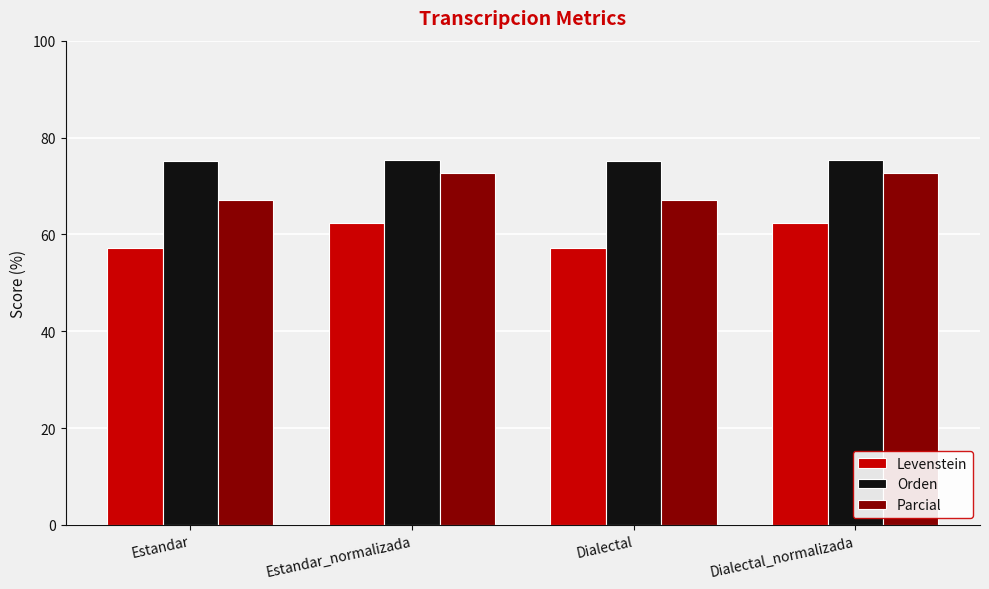

What is the value of the Parcial bar at the 3rd from the left?

67.1